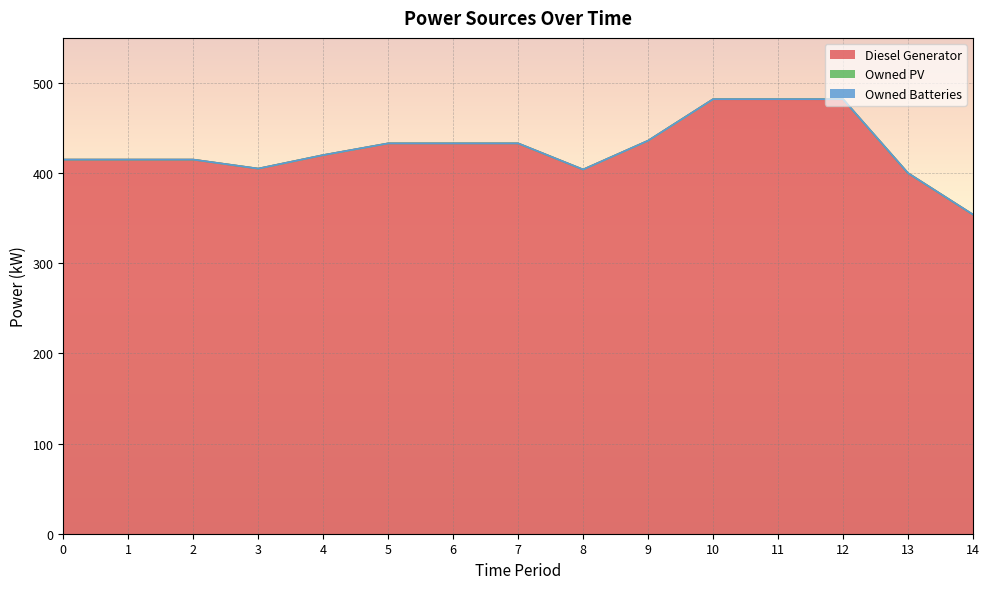

Count the number of data series in this chart.

3